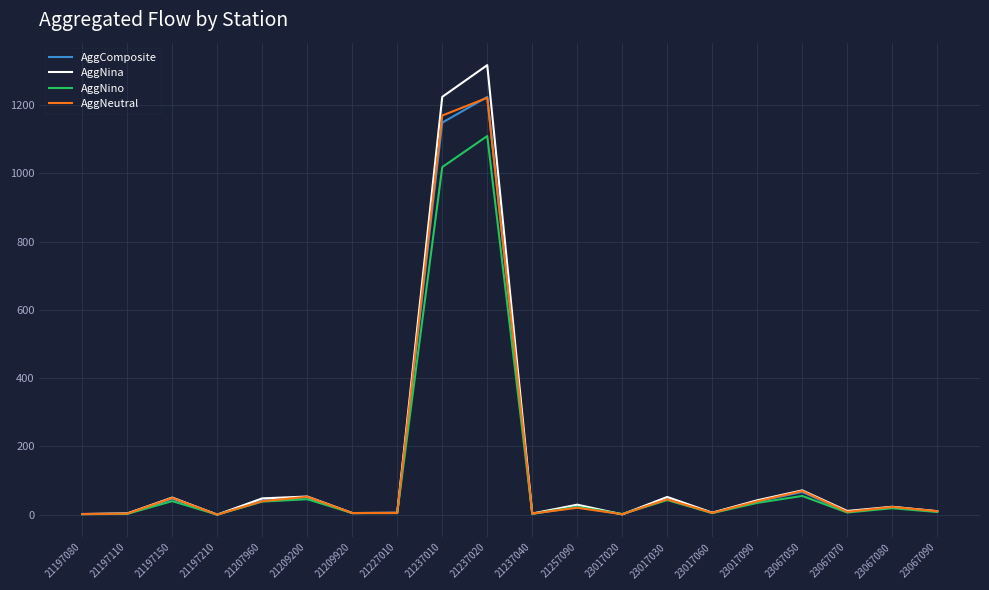

What is the total value across all series at 21209920?

19.3